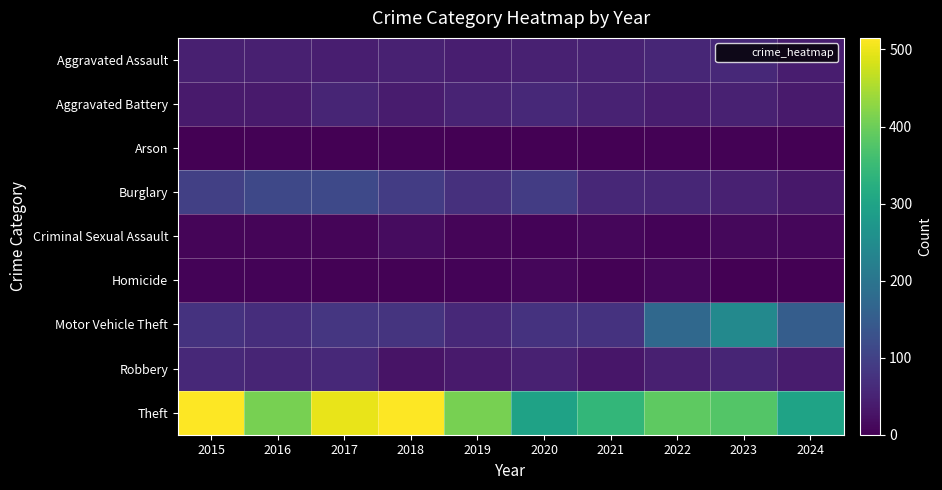

How many distinct data groups are displayed?

9